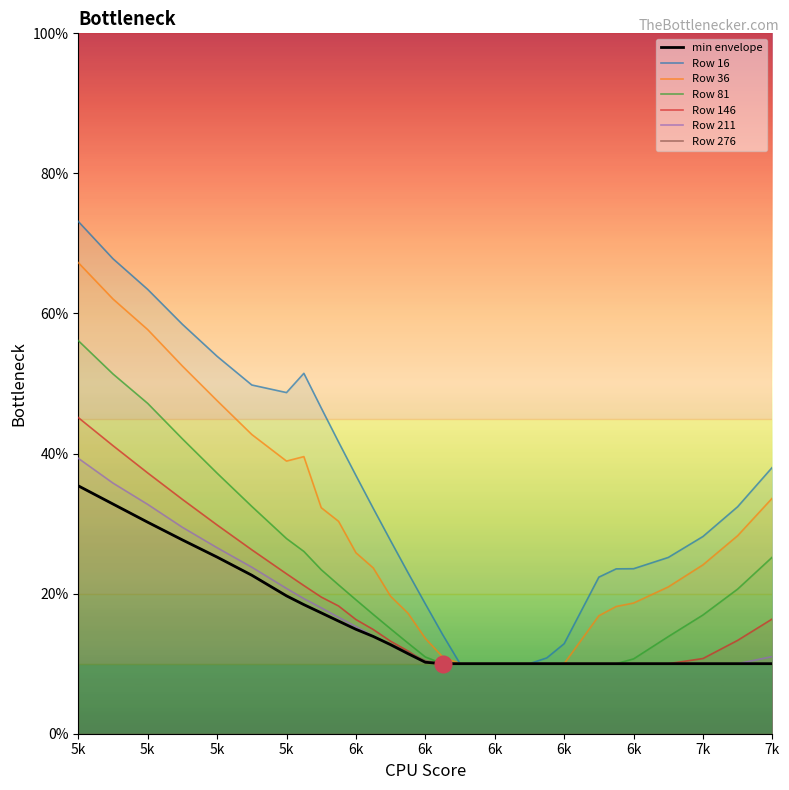

At how many categories does at least one series exceed 0?

30